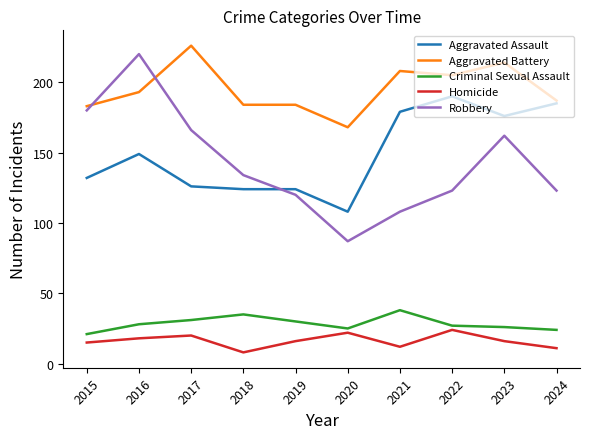

Reading left to right, what are all the values shown in this chart?

Aggravated Assault: 2015=132	2016=149	2017=126	2018=124	2019=124	2020=108	2021=179	2022=190	2023=176	2024=185
Aggravated Battery: 2015=183	2016=193	2017=226	2018=184	2019=184	2020=168	2021=208	2022=205	2023=214	2024=187
Criminal Sexual Assault: 2015=21	2016=28	2017=31	2018=35	2019=30	2020=25	2021=38	2022=27	2023=26	2024=24
Homicide: 2015=15	2016=18	2017=20	2018=8	2019=16	2020=22	2021=12	2022=24	2023=16	2024=11
Robbery: 2015=180	2016=220	2017=166	2018=134	2019=120	2020=87	2021=108	2022=123	2023=162	2024=123